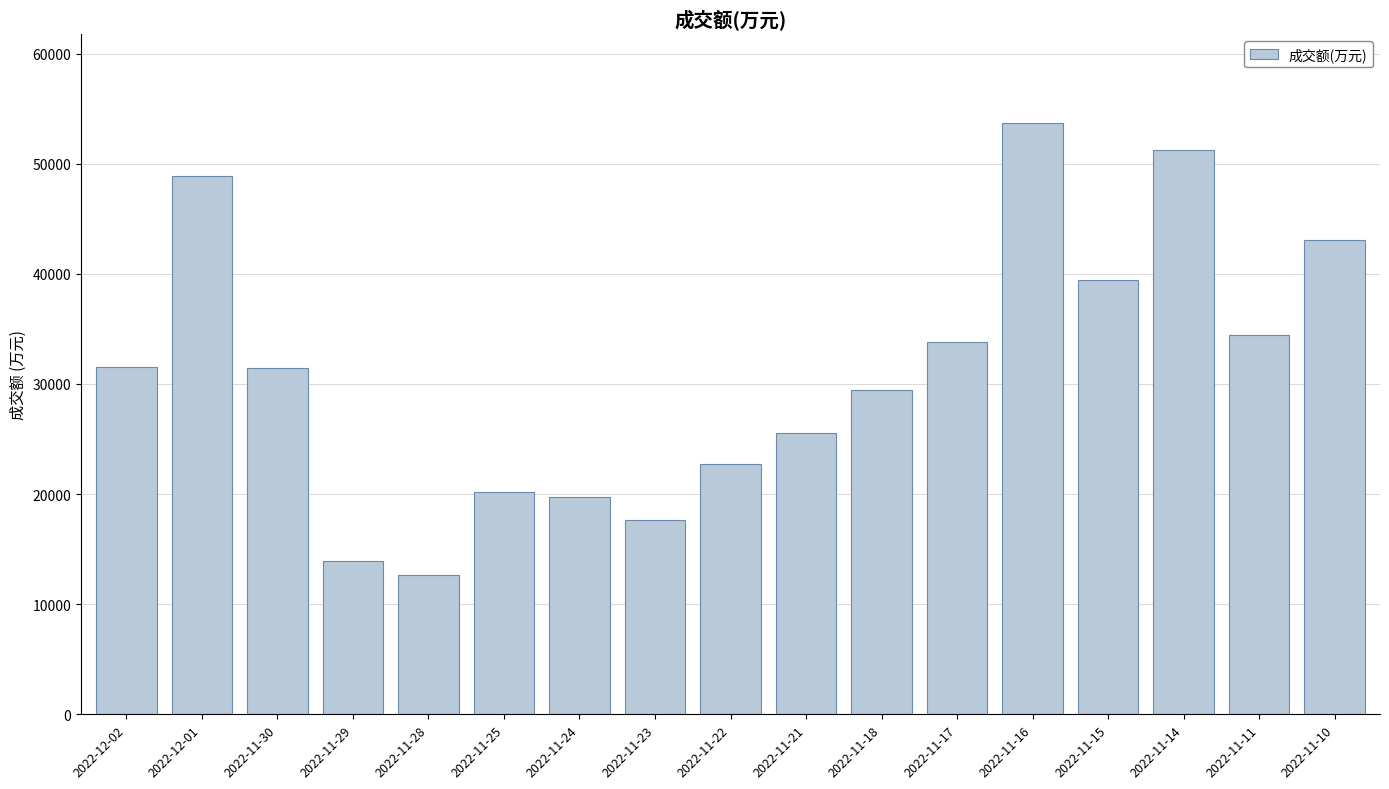

Is it true that the value at 2022-11-24 is 30795?

False